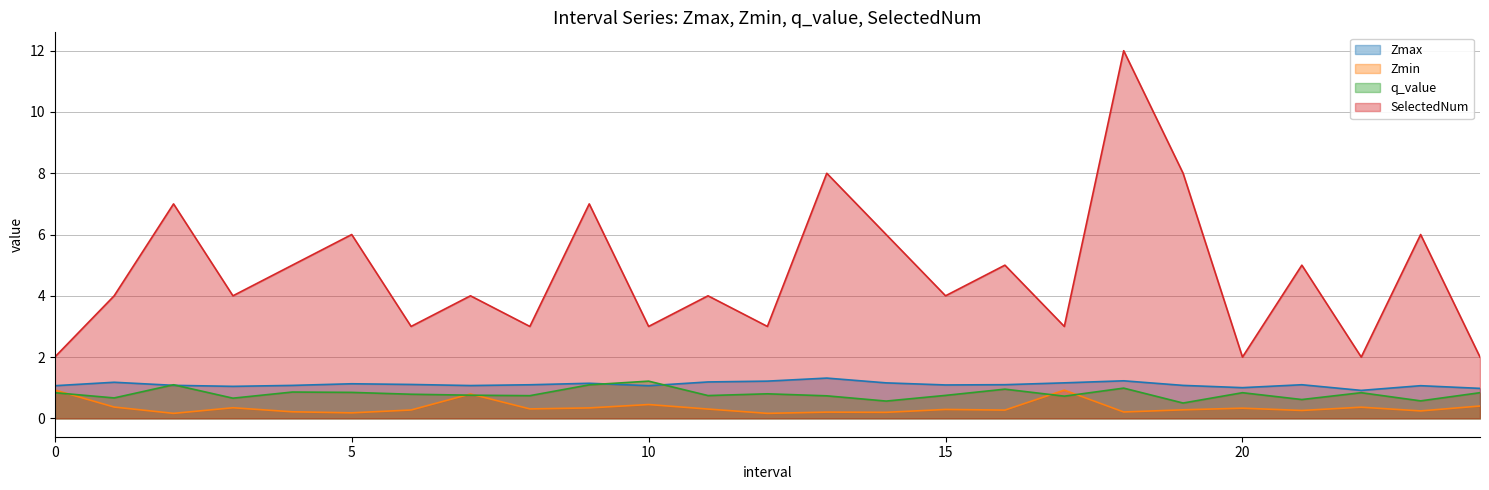

How many lines are shown in the chart?

4